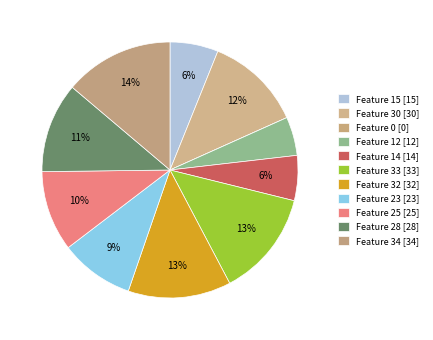

Rank the categories by value from lowest to highest.

Feature 0, Feature 12, Feature 14, Feature 15, Feature 23, Feature 25, Feature 28, Feature 30, Feature 32, Feature 33, Feature 34